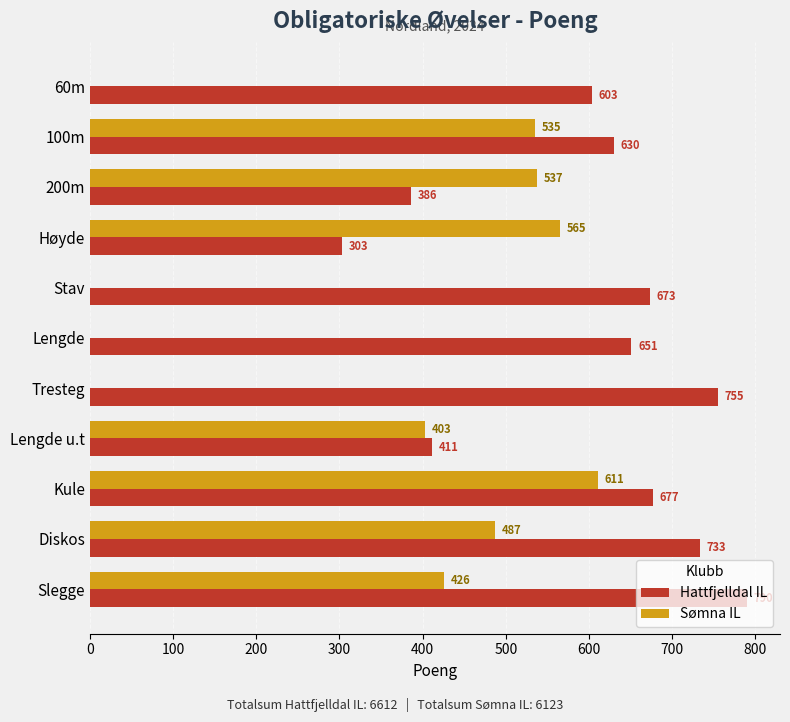

What is the greatest value displayed?

790